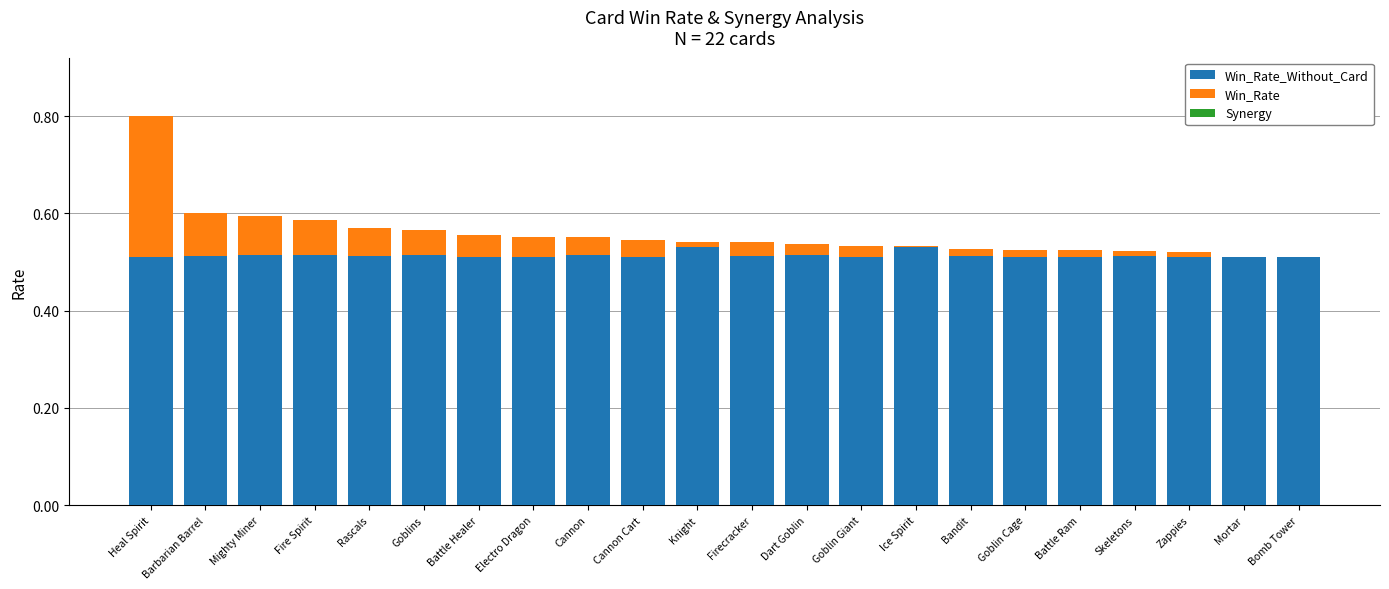

At which category is the sum across all series the highest?

Heal Spirit